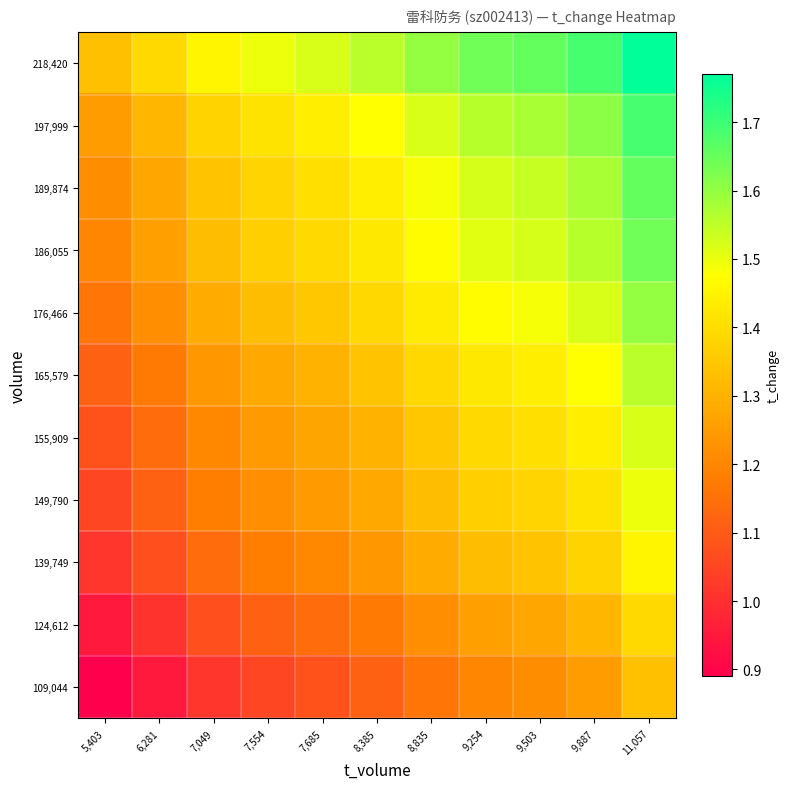

At which category is the sum across all series the highest?

11,057